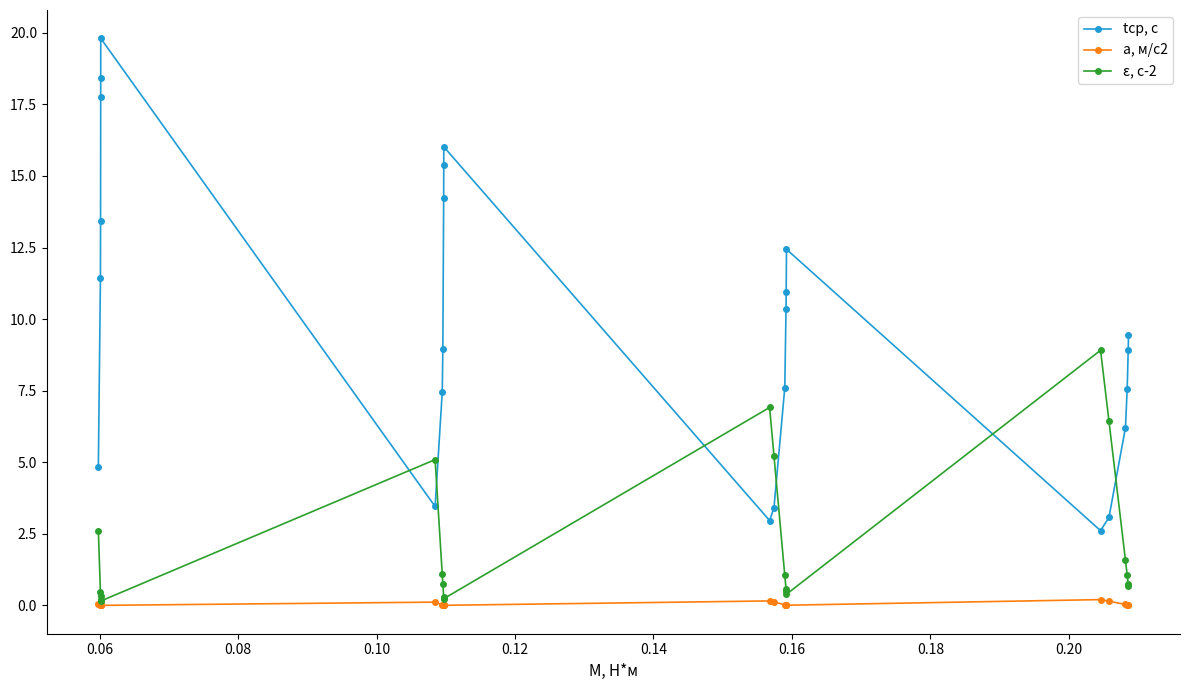

Rank the series by their maximum value, from highest to lowest.

tср, с, ε, с-2, a, м/с2